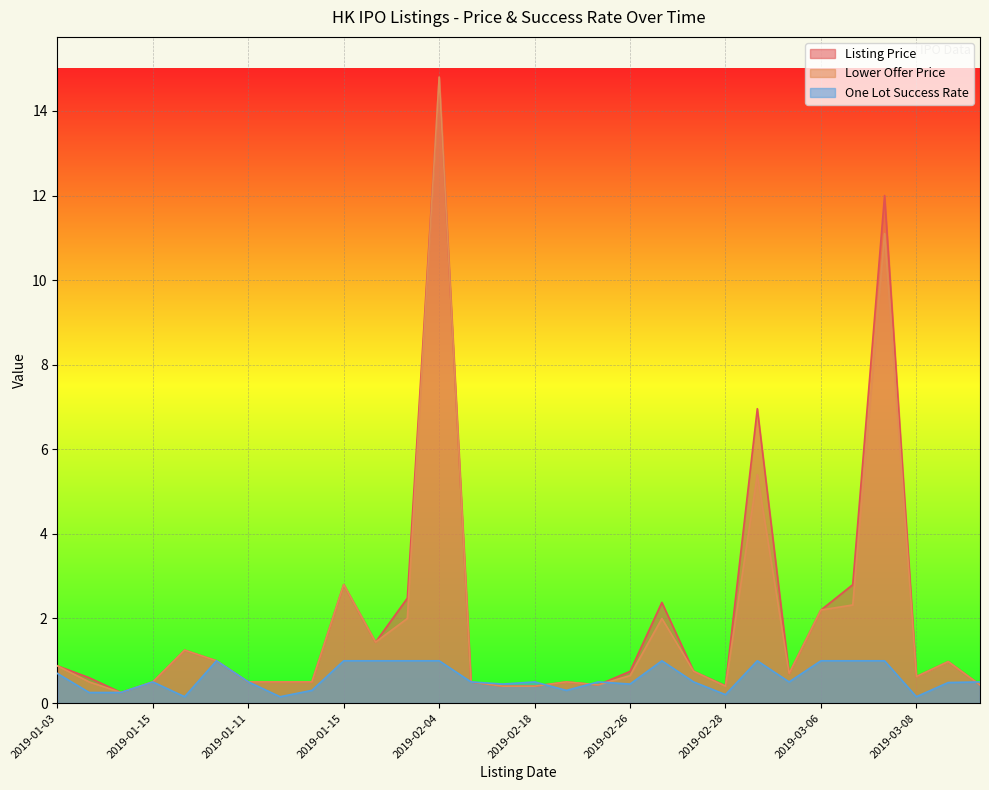

Rank the series at 2019-02-19 from lowest to highest value.

One Lot Success Rate, Listing Price, Lower Offer Price